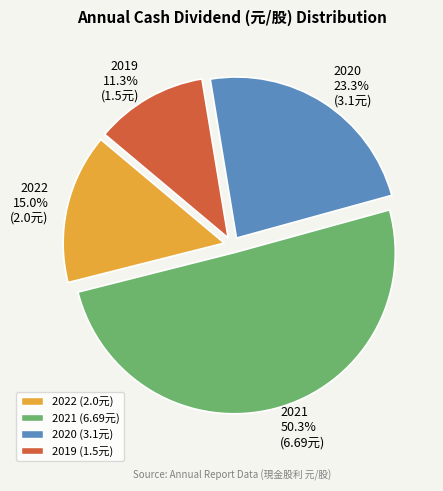

To the nearest percent, what is the difference between the 2021 and 2022 slice percentages?

35%